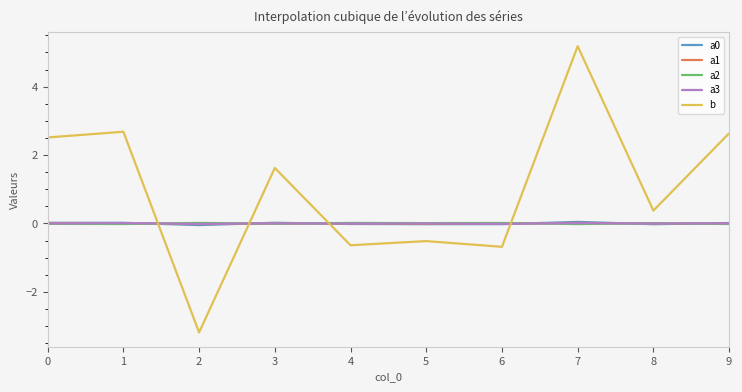

At which label does b reach its minimum?

2